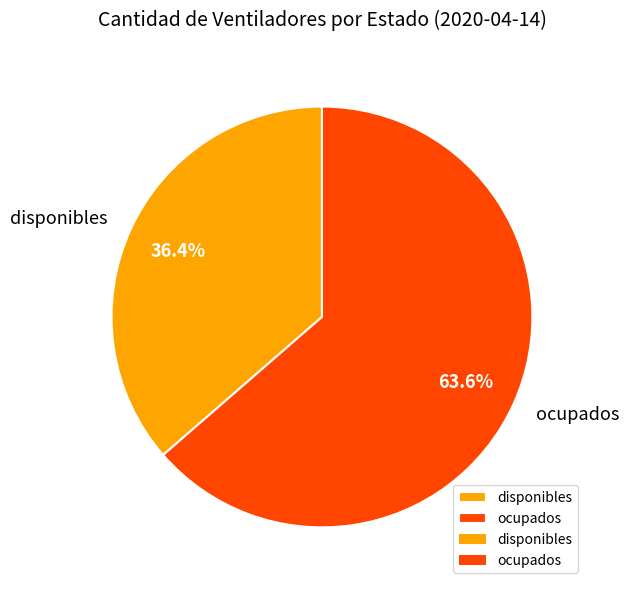

What is the total percentage of disponibles and ocupados?

100.0%